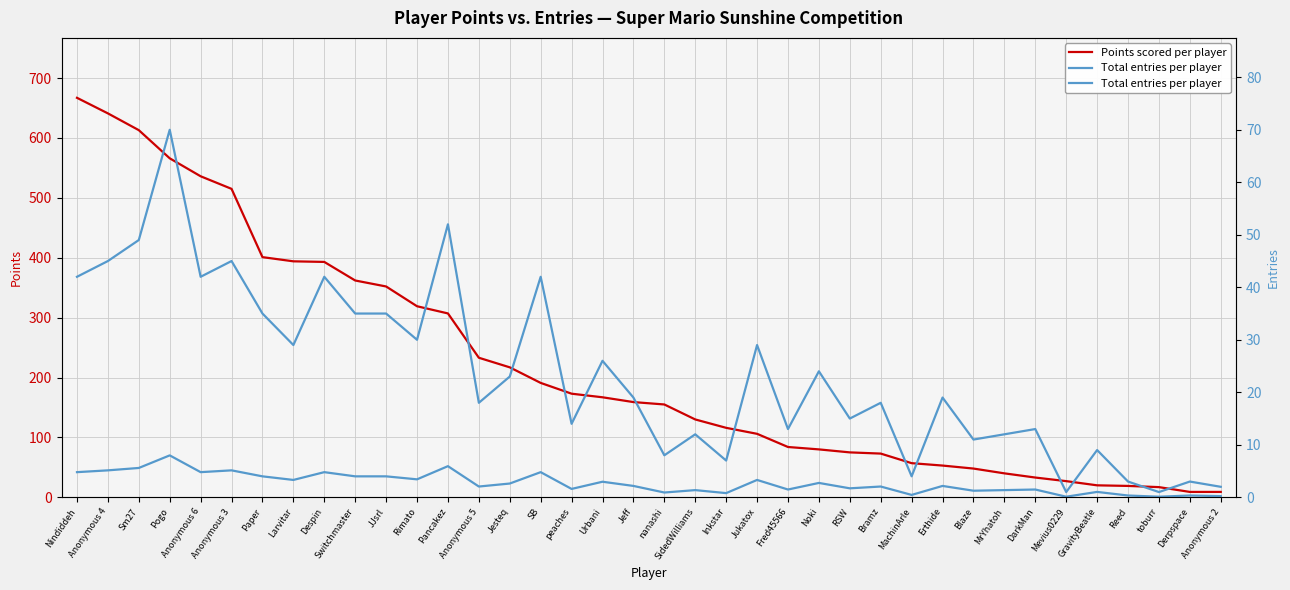

What is the difference between the highest and lowest values at Anonymous 4?

596